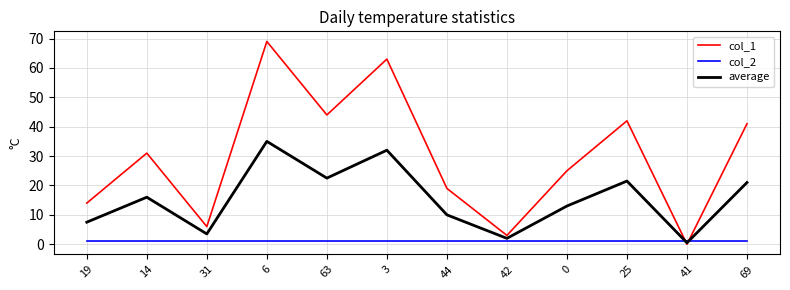

What is the greatest value displayed?

69.0